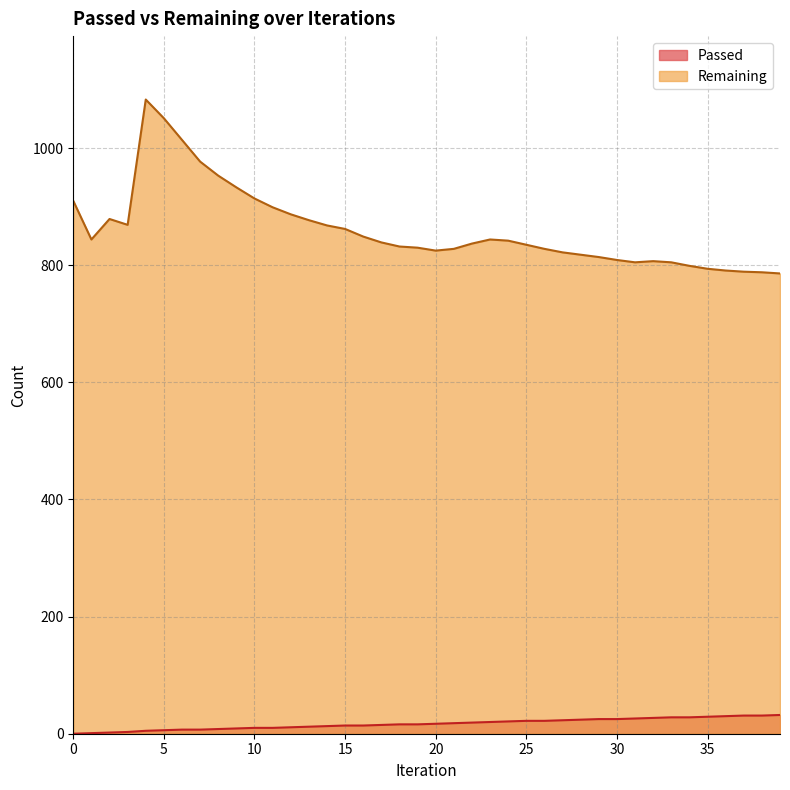

What is the average value of the Passed series?

17